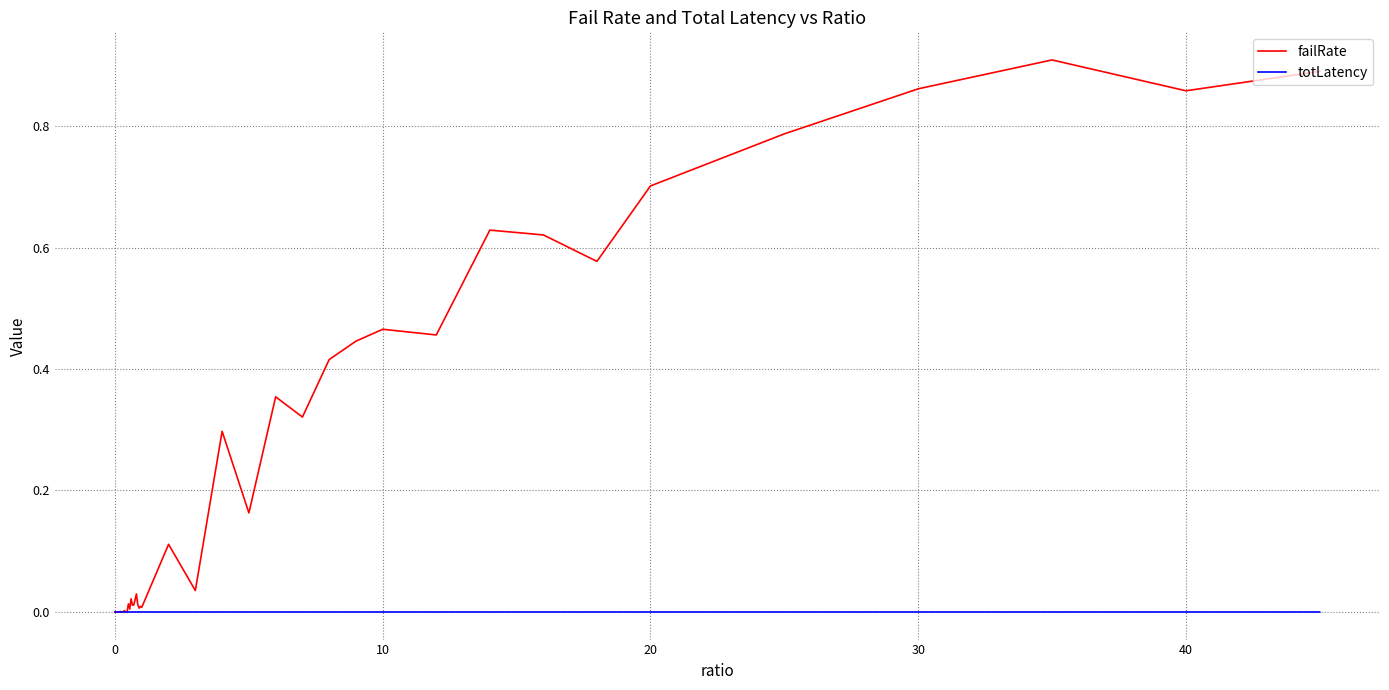

Which series has the widest spread of values?

failRate